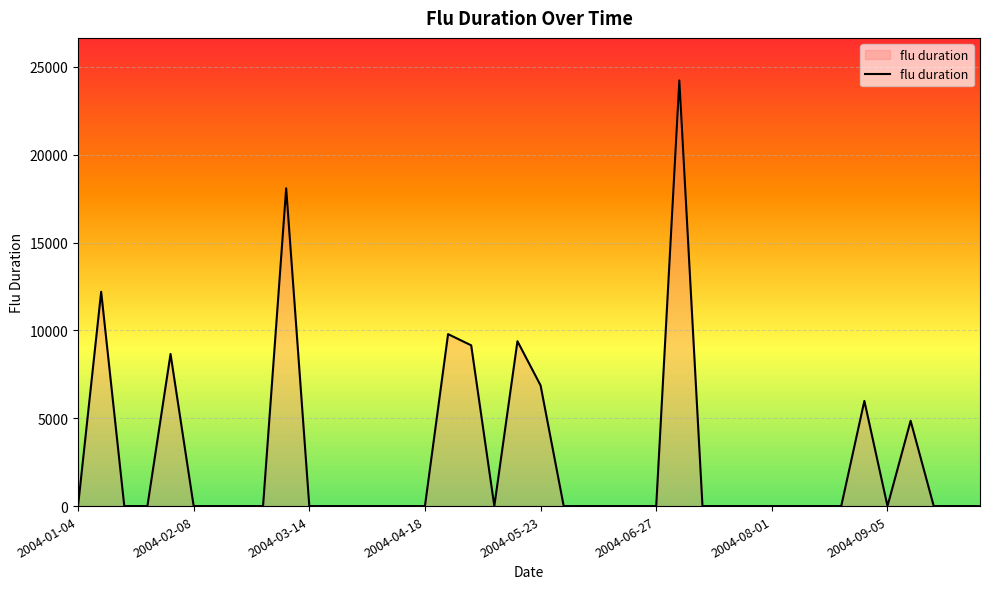

What is the difference between the maximum and minimum values?

24230.6